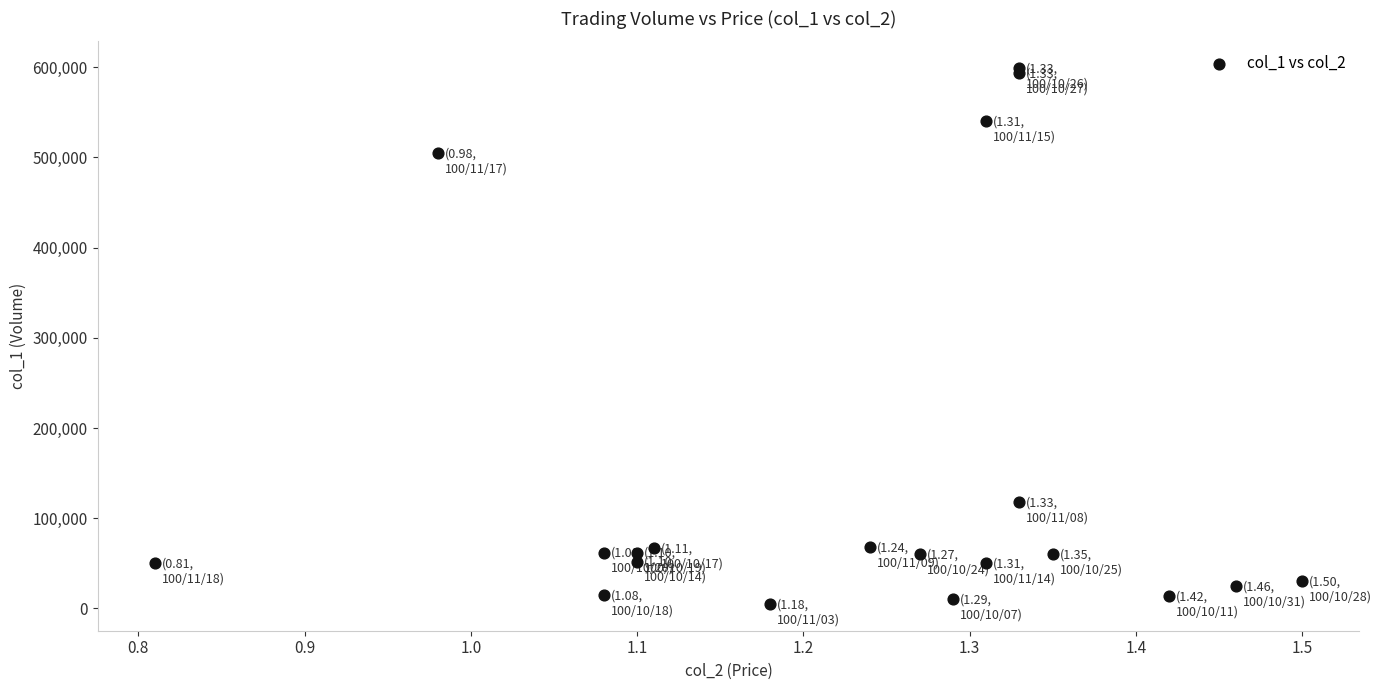

What Y value in the scatter plot is closest to 302000?

118000